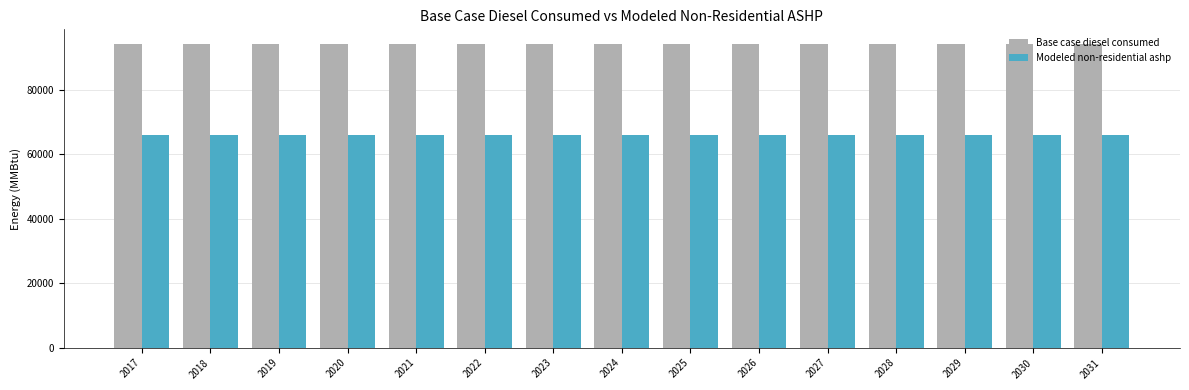

What is the total value across all series at 2017?

159916.5